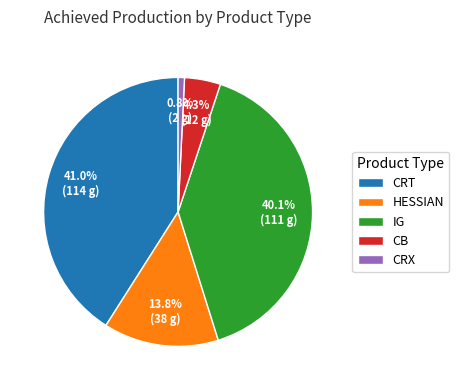

Is there any slice that represents more than half of the pie?

No